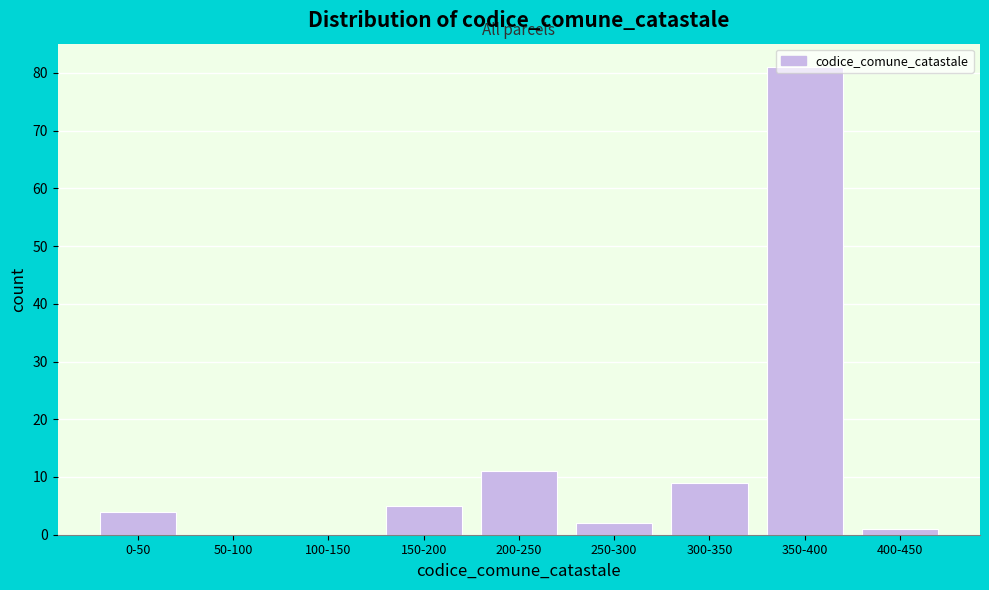

At which label is the value closest to 40?

200-250